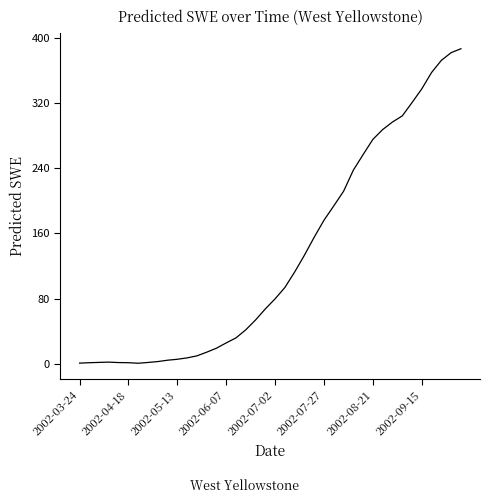

What is the maximum value shown in the chart?

386.7